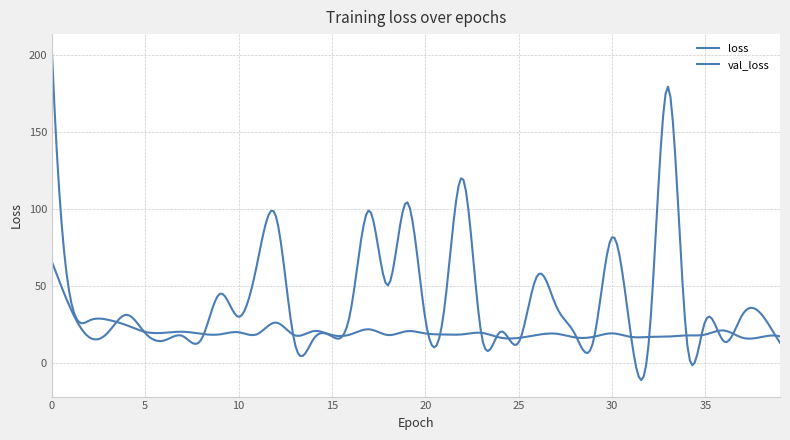

In loss, how many points are lower than both neighbors (excluding endpoints)?

12